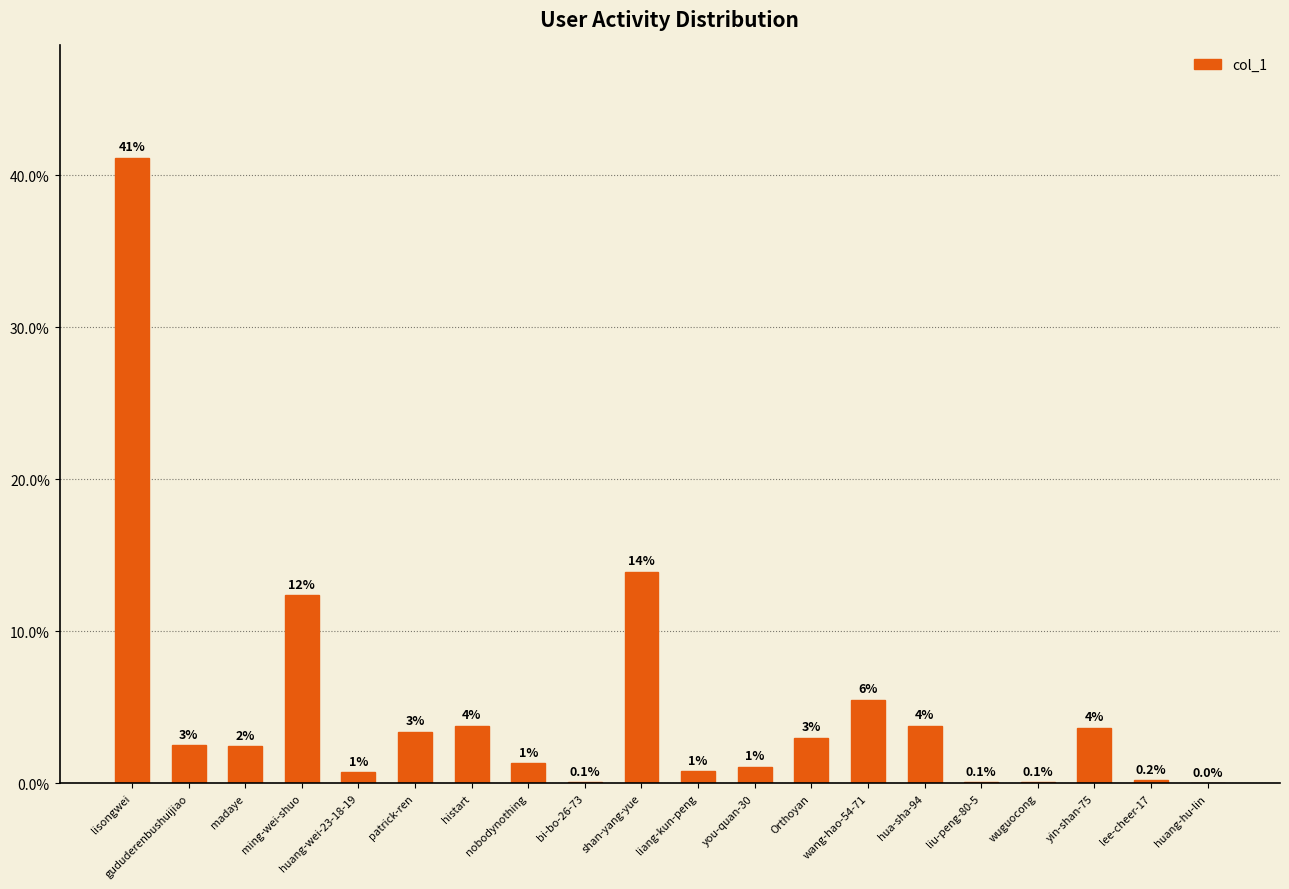

What is the average value?

5.0